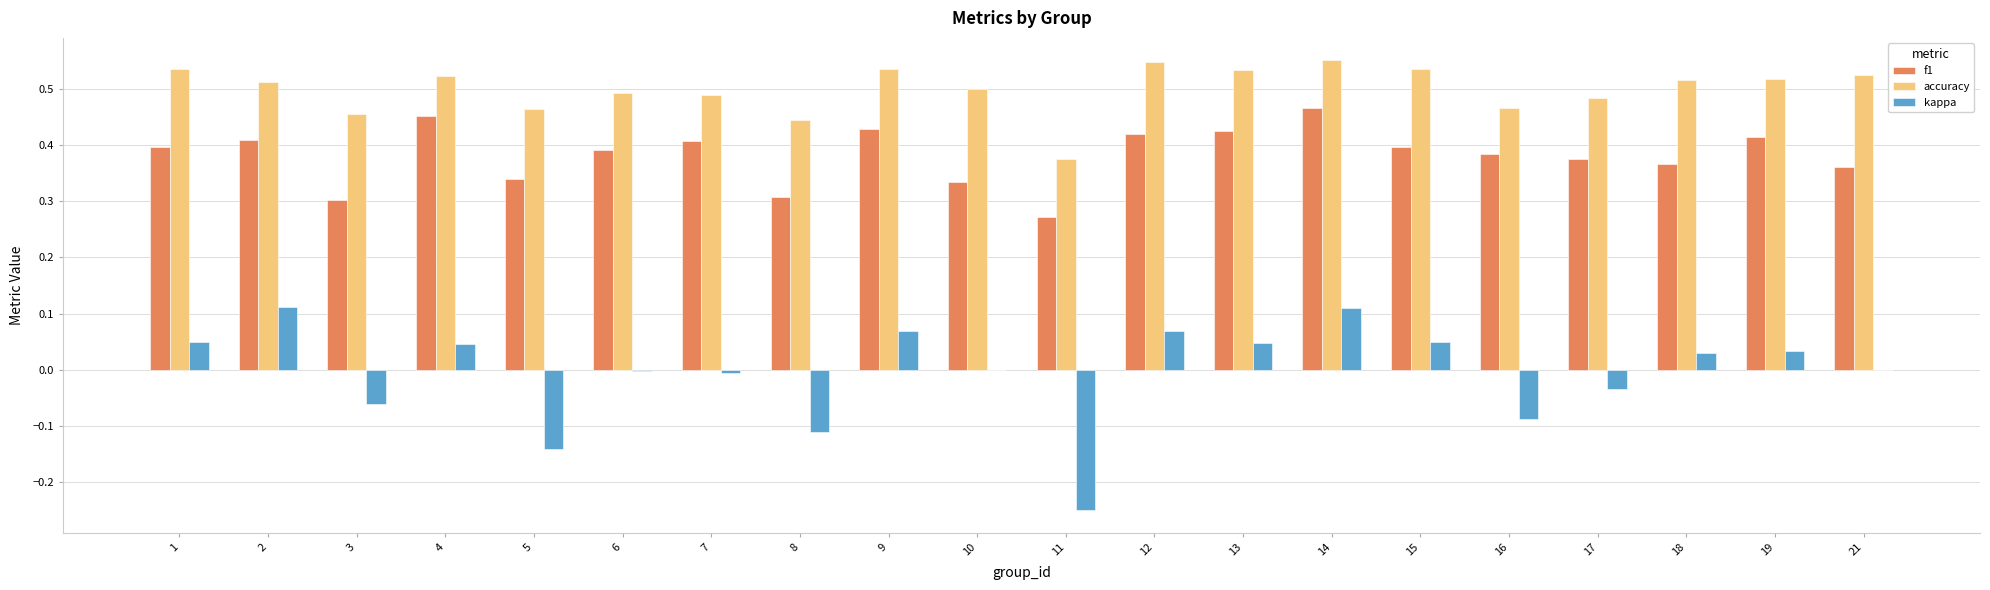

What is the sum of all f1 values?

7.6